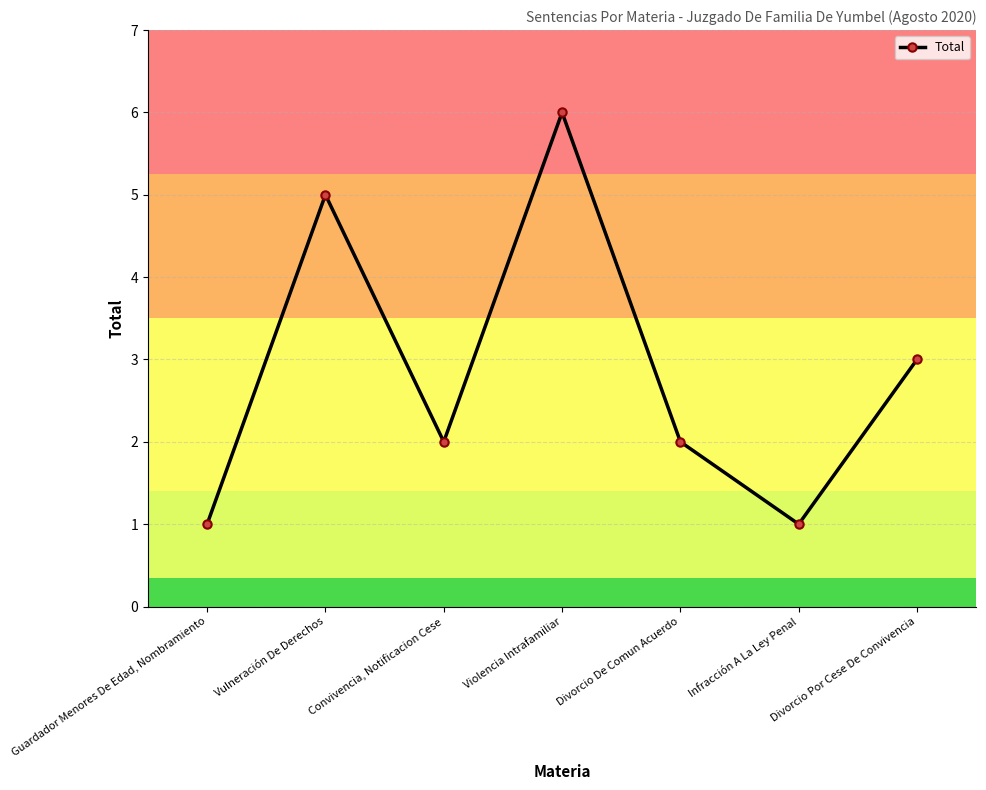

Between Vulneración De Derechos and Convivencia, Notificacion Cese, which is larger?

Vulneración De Derechos